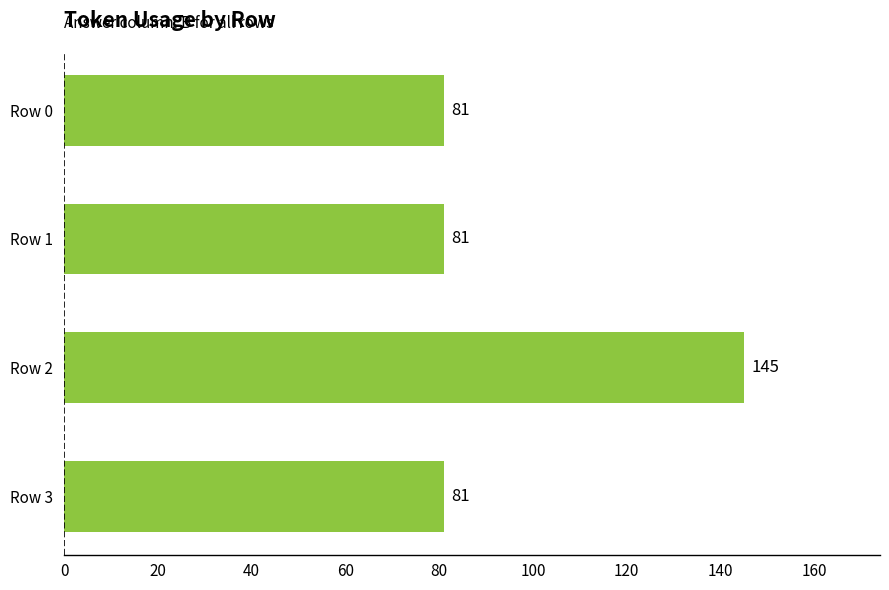

Reading bottom to top, what are all the values shown in this chart?

Row 3=81	Row 2=145	Row 1=81	Row 0=81